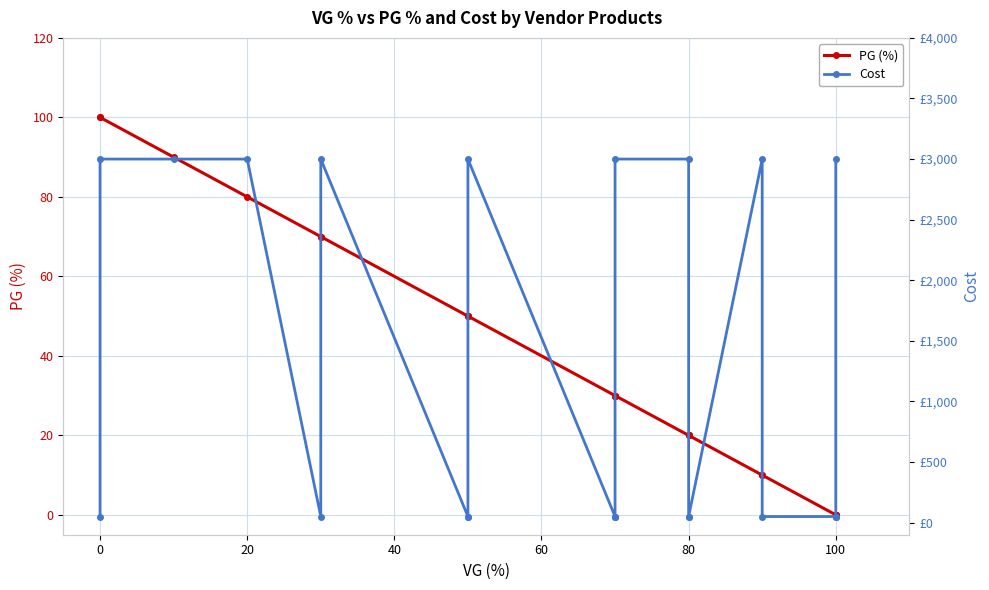

What is the difference between the second highest and second lowest values in the PG (%) series?

100